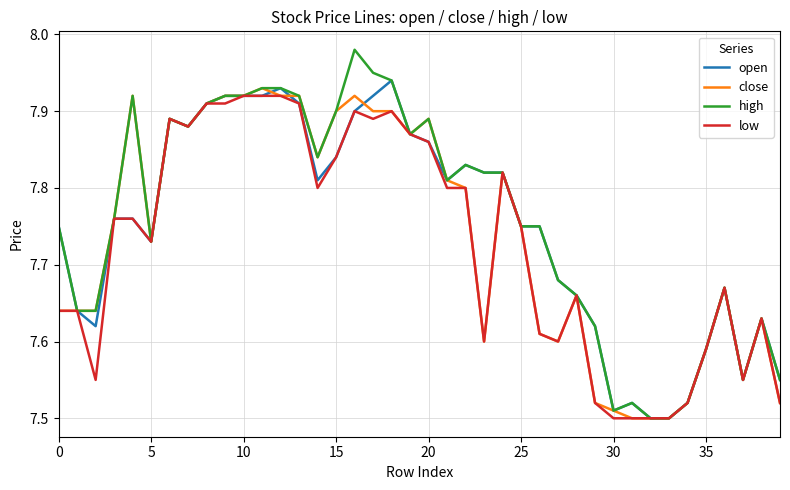

Which series has the widest spread of values?

high